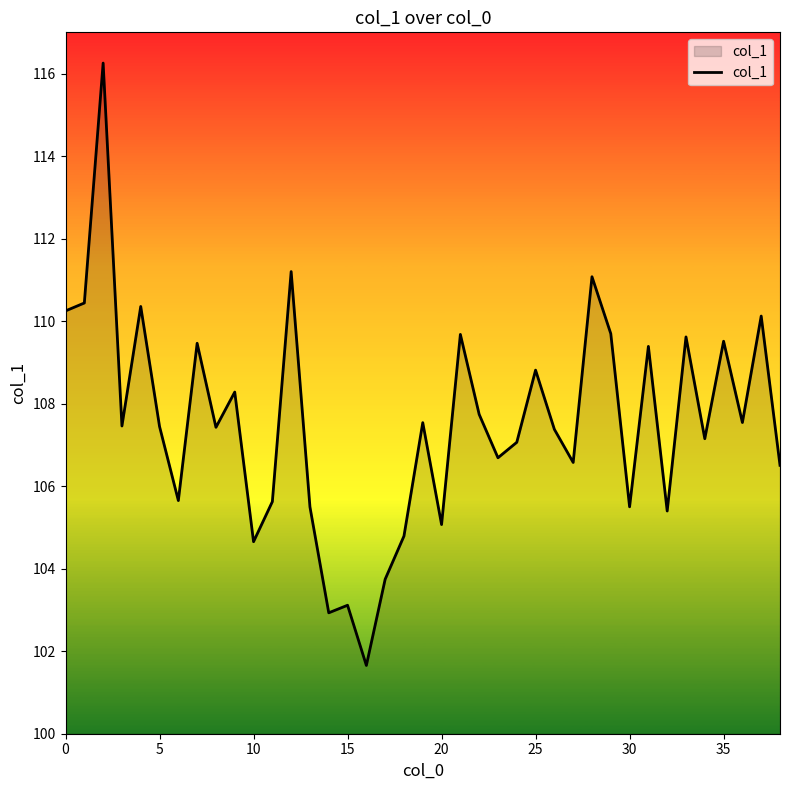

What is the minimum value shown in the chart?

101.7